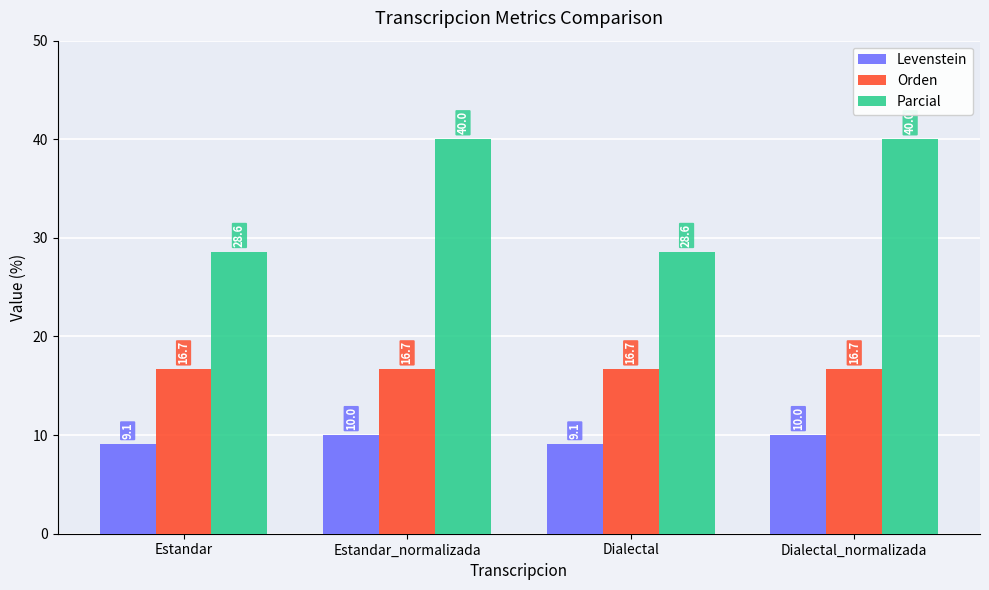

What is the difference between the maximum and minimum values in the Parcial series?

11.4